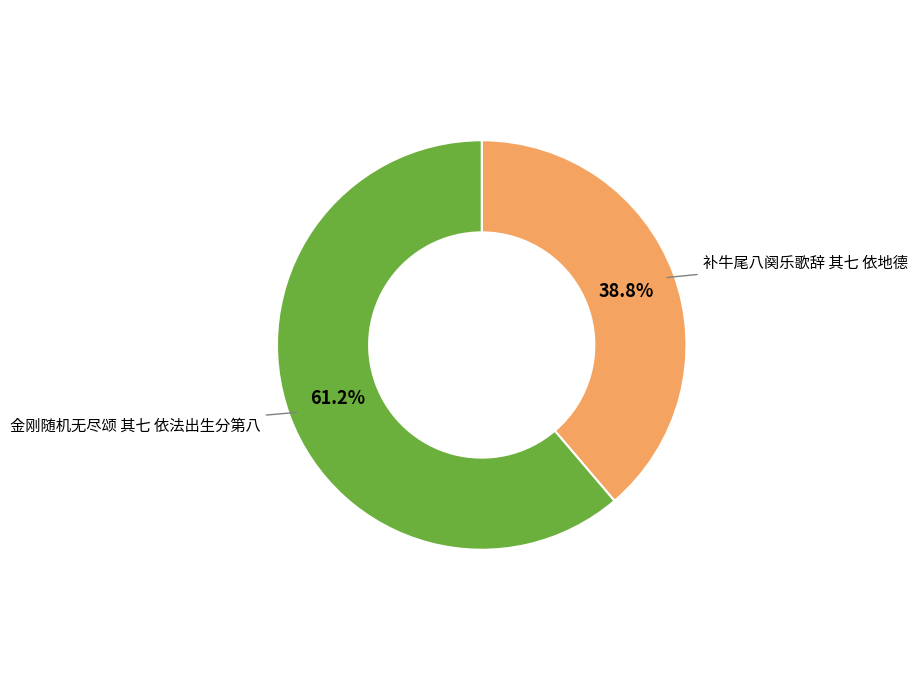

What is the largest slice in the pie chart?

金刚随机无尽颂 其七 依法出生分第八